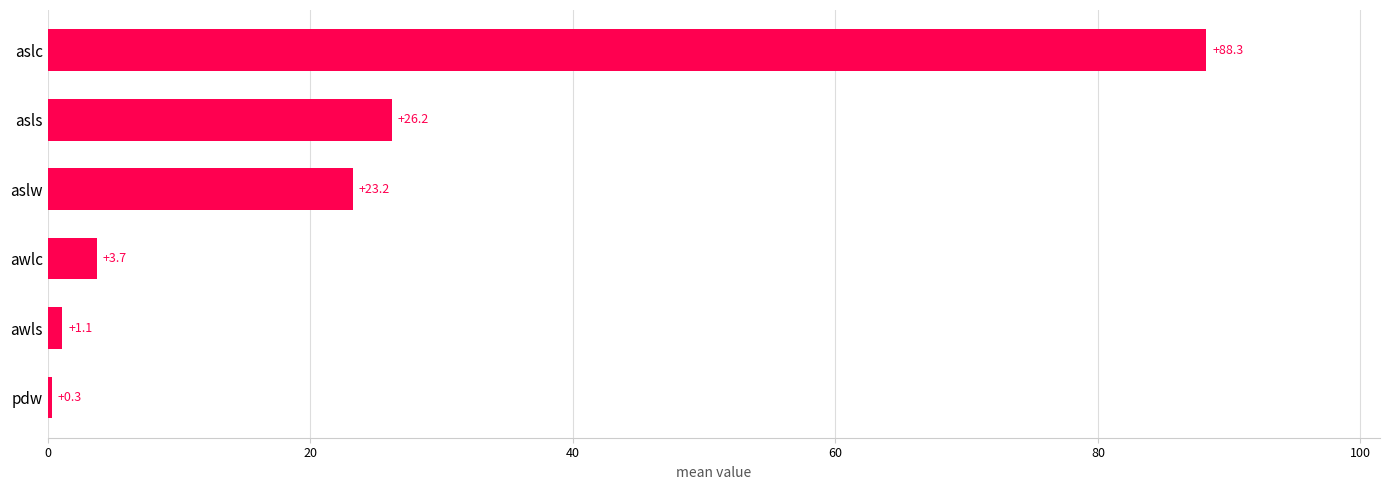

List the labels in order of value, smallest first.

pdw, awls, awlc, aslw, asls, aslc